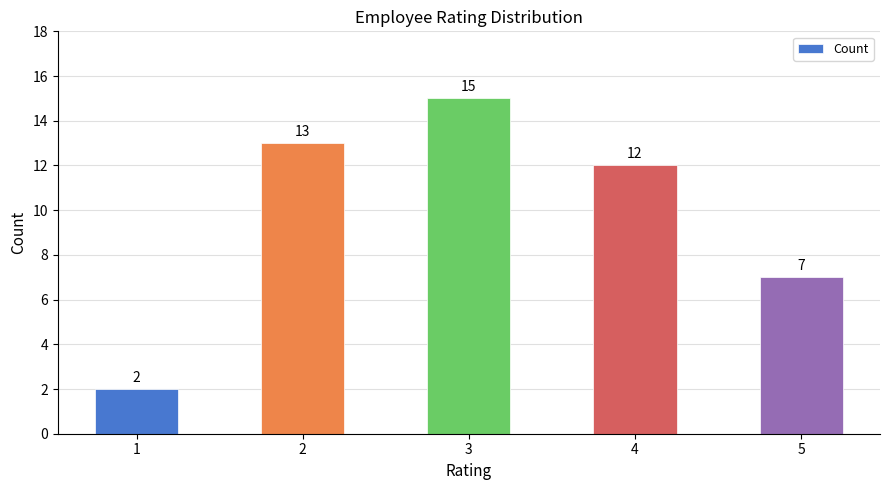

Which category has the lowest value across all series?

1